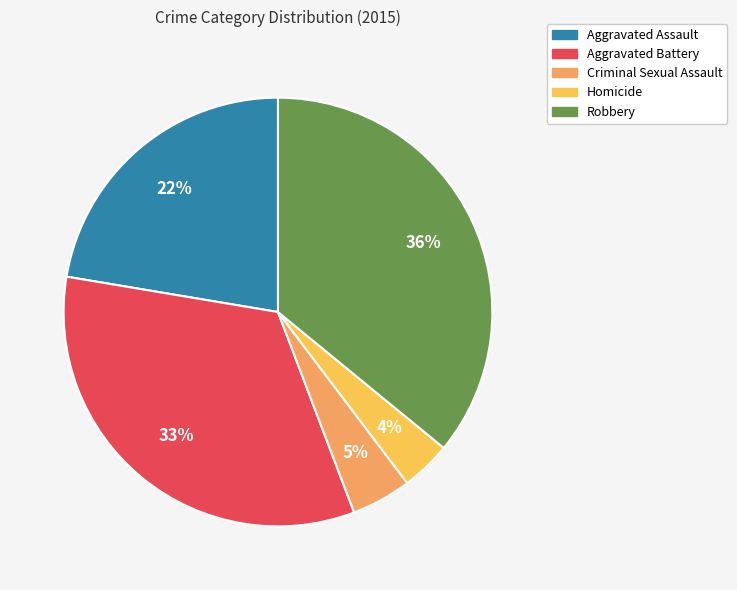

What is the largest slice in the pie chart?

Robbery